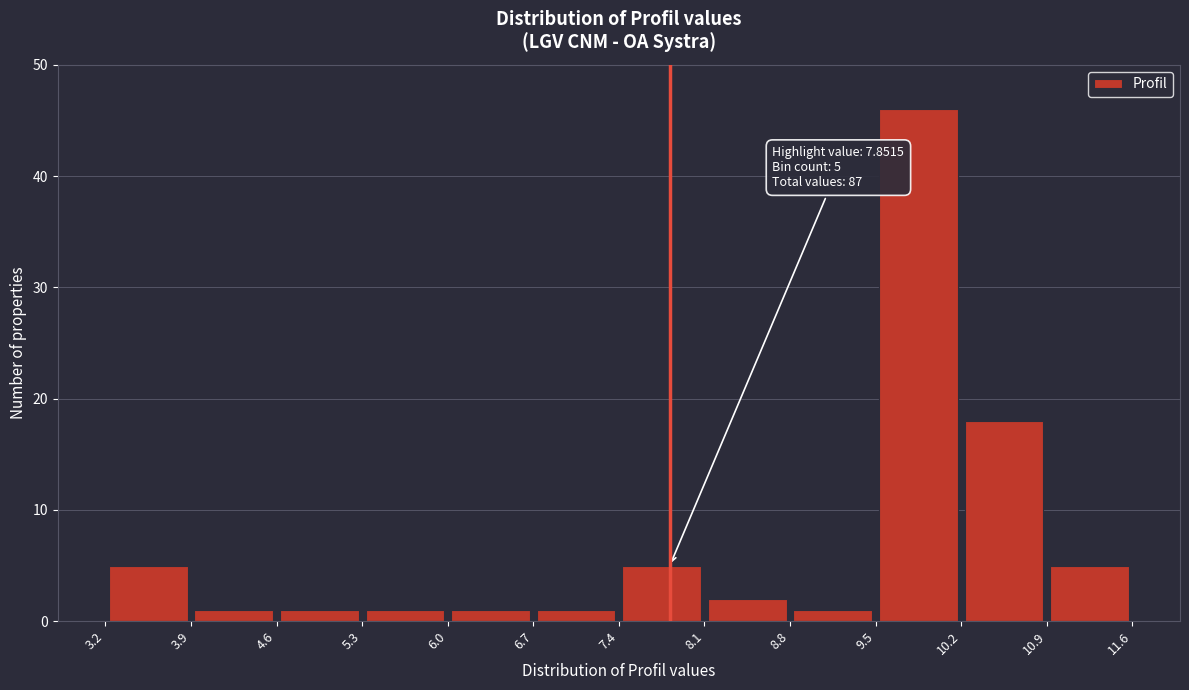

Which range on the x-axis has the tallest bar?

9.5 to 10.2